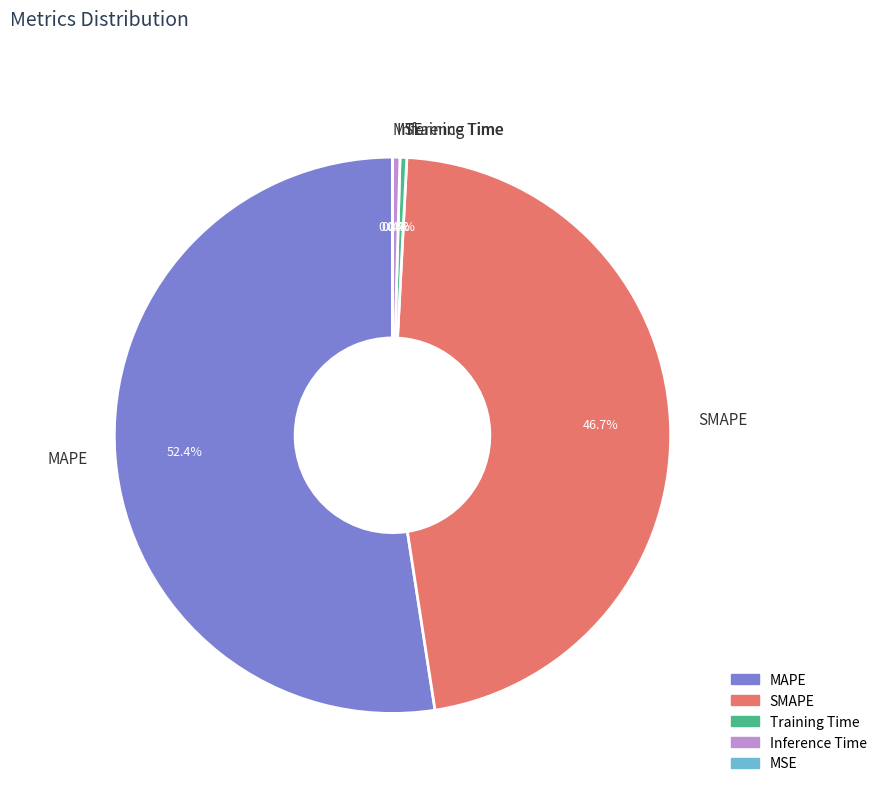

What is the largest slice in the pie chart?

MAPE